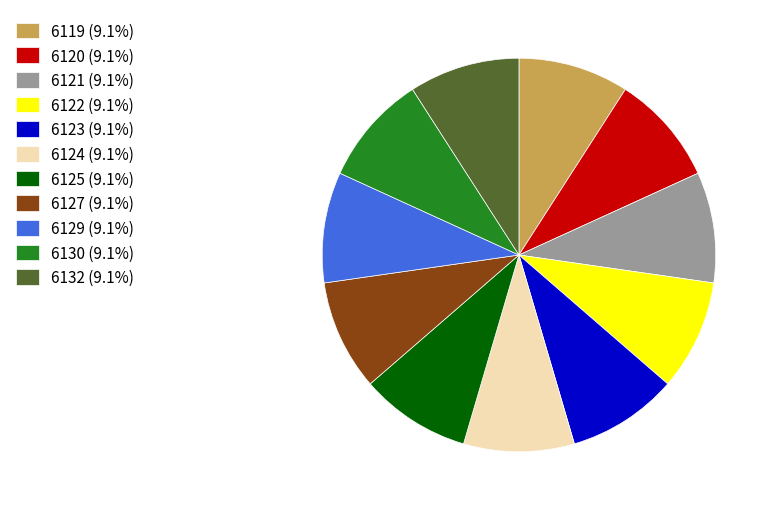

Count the number of slices in the pie.

11